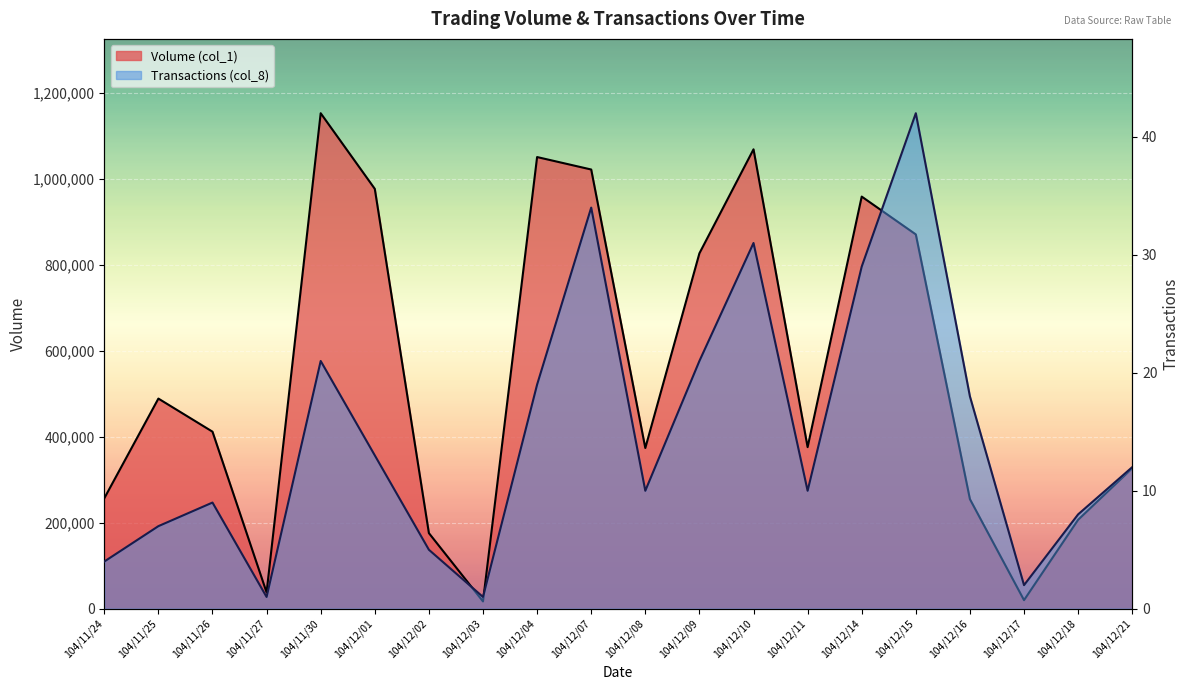

Reading right to left, extract all data points from this chart.

Volume (col_1): 327000	207000	20000	255000	871000	959000	376000	1069000	827000	374000	1022000	1051000	17000	176000	977000	1153000	38000	412000	489000	257000
Transactions (col_8): 12	8	2	18	42	29	10	31	21	10	34	19	1	5	13	21	1	9	7	4